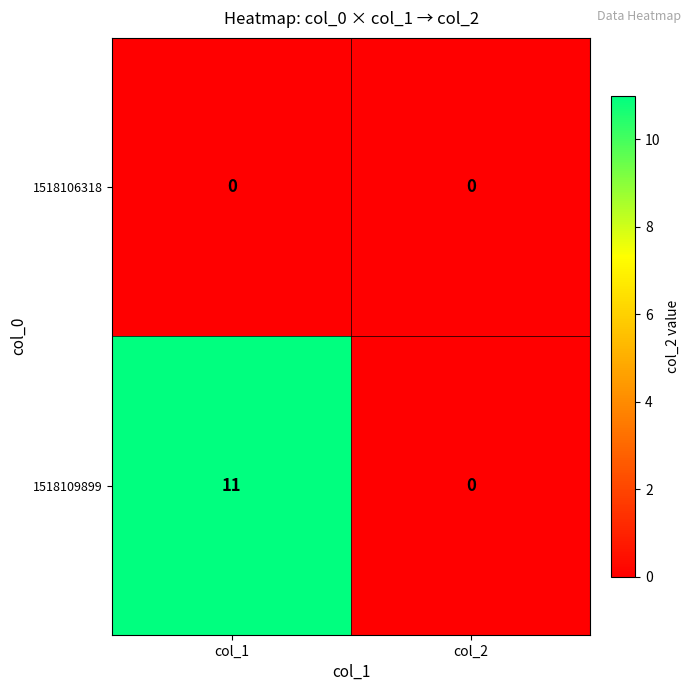

Is it true that 1518109899 equals 17 at col_1?

False